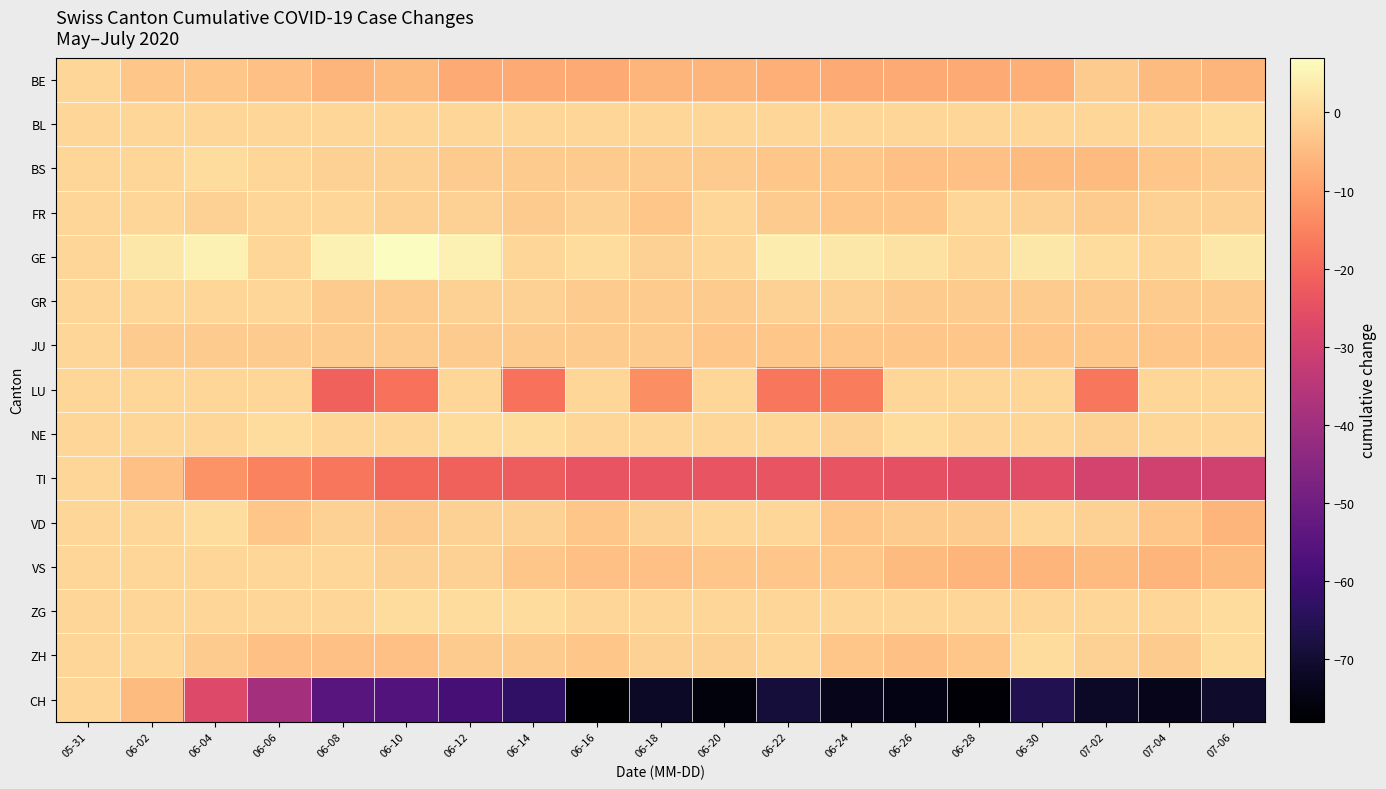

Between 06-04 and 06-26, which is larger?

06-04